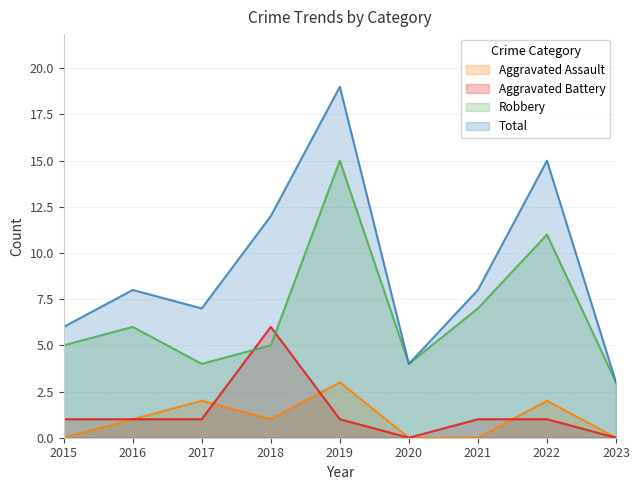

What is the difference between the Aggravated Assault values at 2019 and 2015?

3